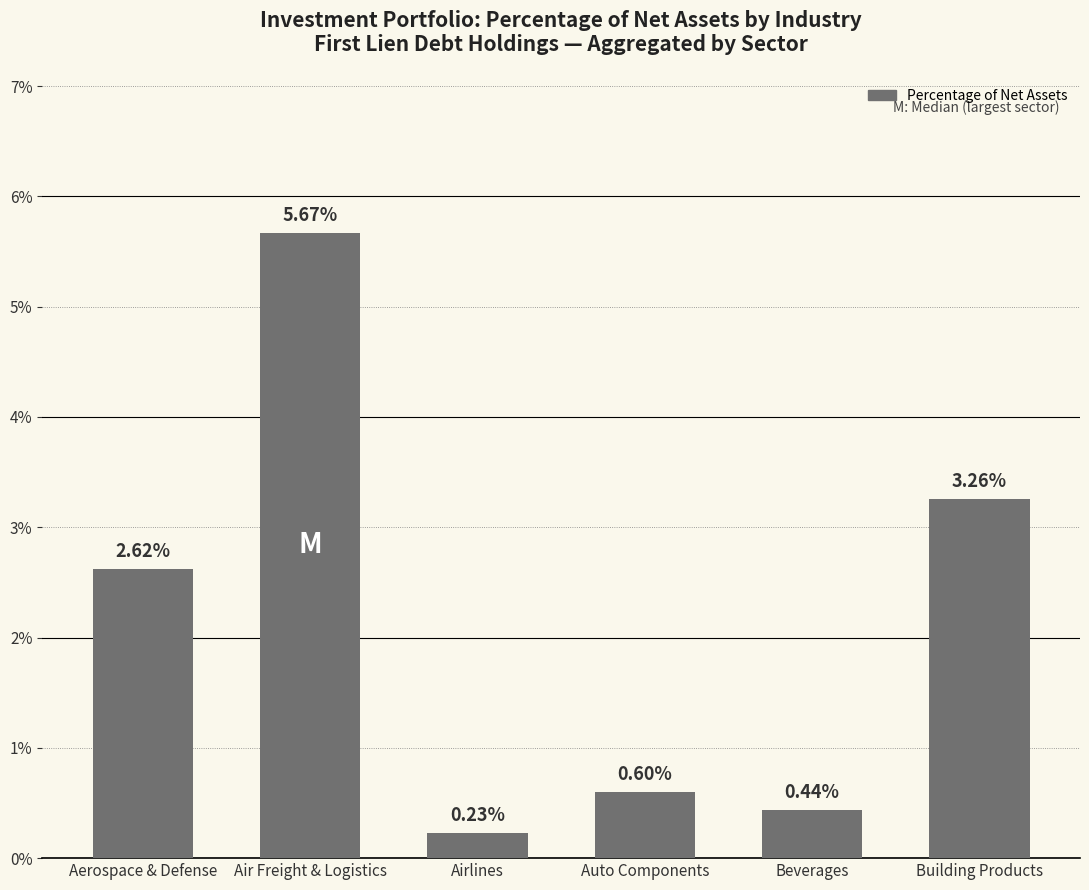

Is it true that the value at Beverages is 0.8?

False